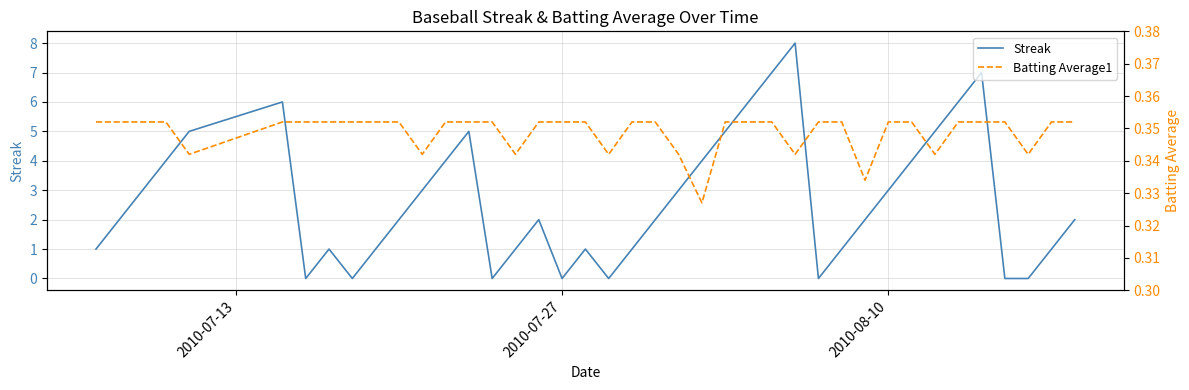

Reading left to right, extract all data points from this chart.

Streak: 1.0	2.0	3.0	4.0	5.0	6.0	0.0	1.0	0.0	1.0	2.0	3.0	4.0	5.0	0.0	1.0	2.0	0.0	1.0	0.0	1.0	2.0	3.0	4.0	5.0	6.0	7.0	8.0	0.0	1.0	2.0	3.0	4.0	5.0	6.0	7.0	0.0	0.0	1.0	2.0
Batting Average1: 0.4	0.4	0.4	0.4	0.3	0.4	0.4	0.4	0.4	0.4	0.4	0.3	0.4	0.4	0.4	0.3	0.4	0.4	0.4	0.3	0.4	0.4	0.3	0.3	0.4	0.4	0.4	0.3	0.4	0.4	0.3	0.4	0.4	0.3	0.4	0.4	0.4	0.3	0.4	0.4